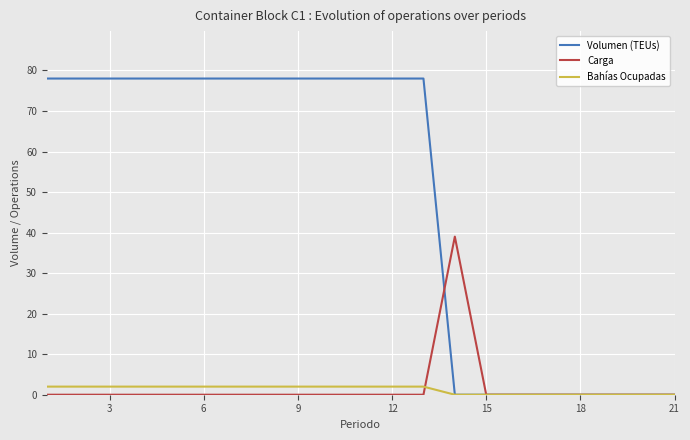

List the series in order of their peak value, lowest first.

Bahías Ocupadas, Carga, Volumen (TEUs)